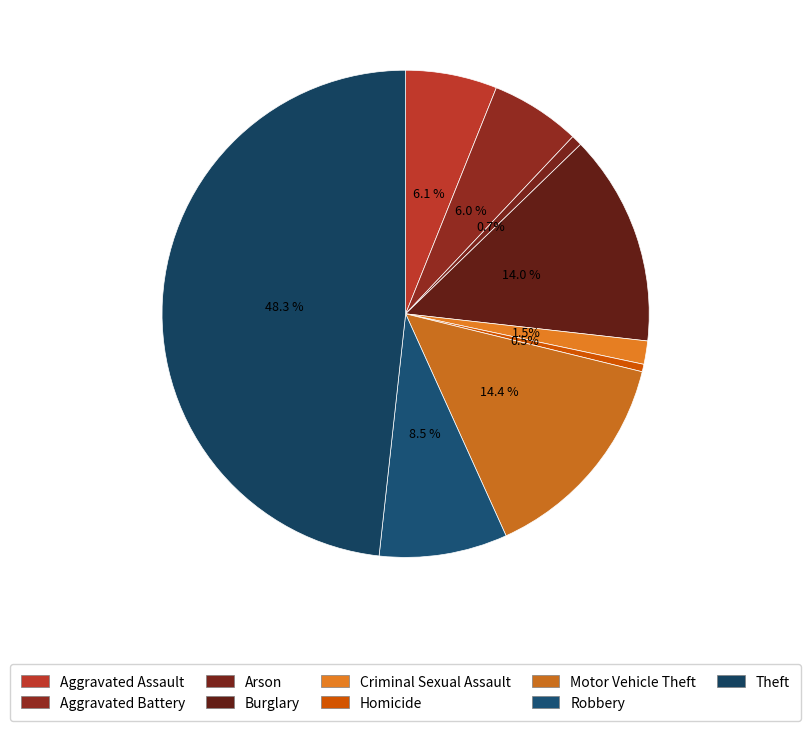

How many slices are in this pie chart?

9